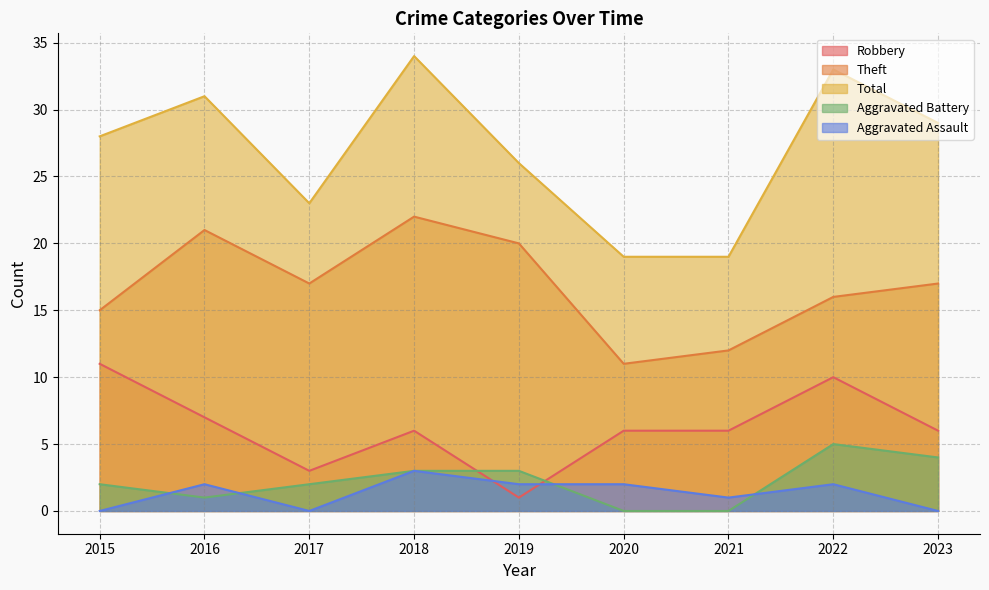

How many distinct data groups are displayed?

5